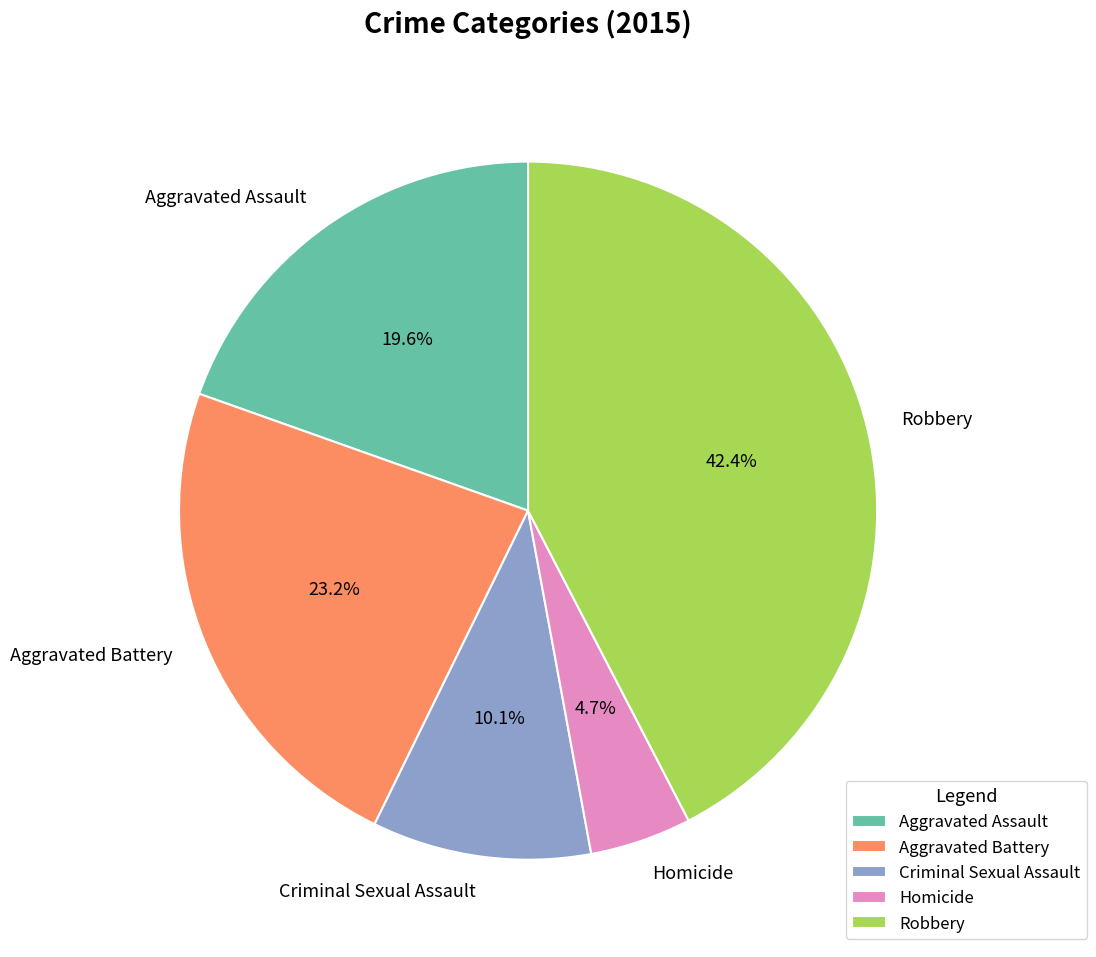

What is the ratio of the value at Criminal Sexual Assault to the value at Robbery?

0.2